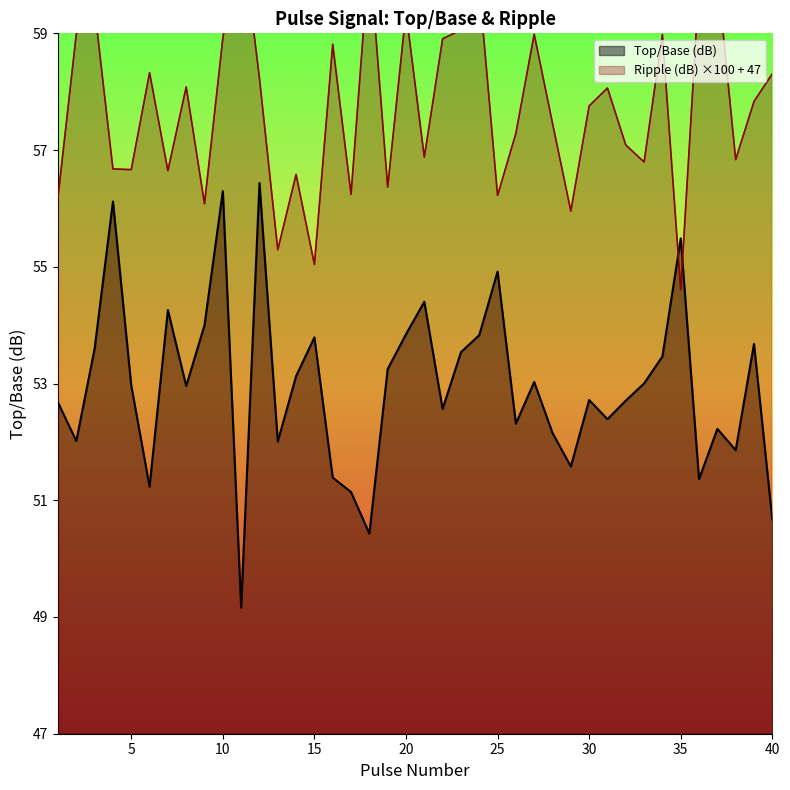

Count the number of categories in the chart.

40